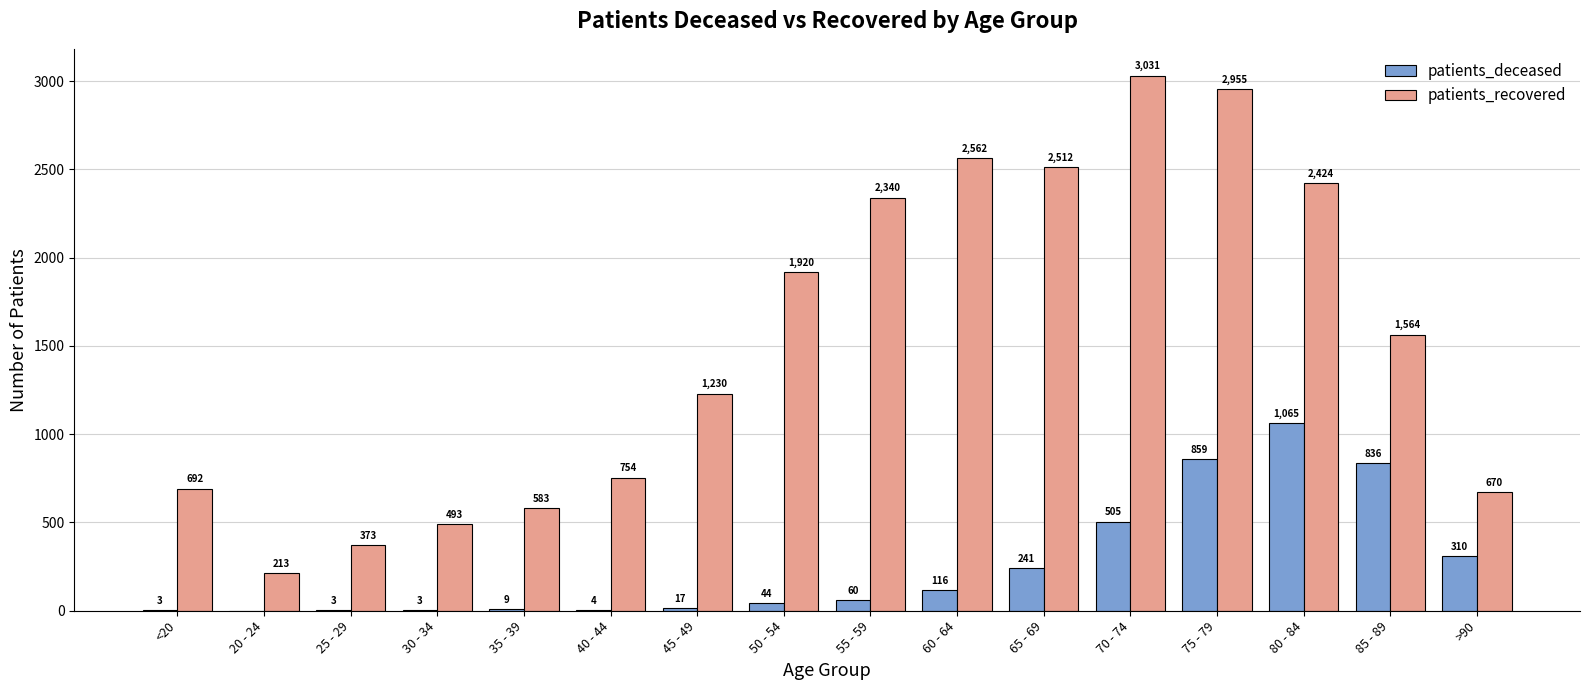

Which label corresponds to the largest value in the chart?

70 - 74